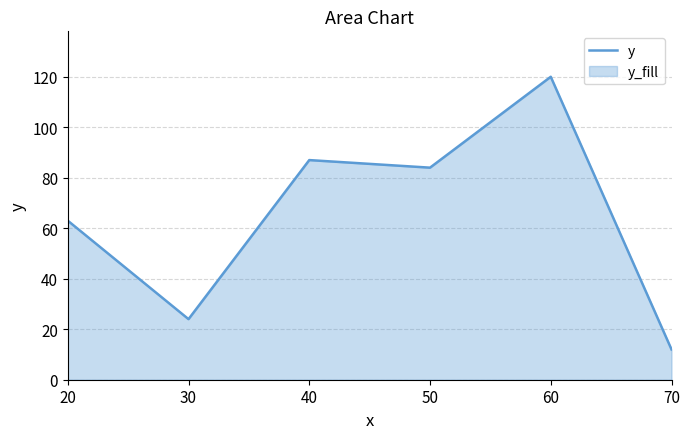

Count the number of values greater than 84.

2